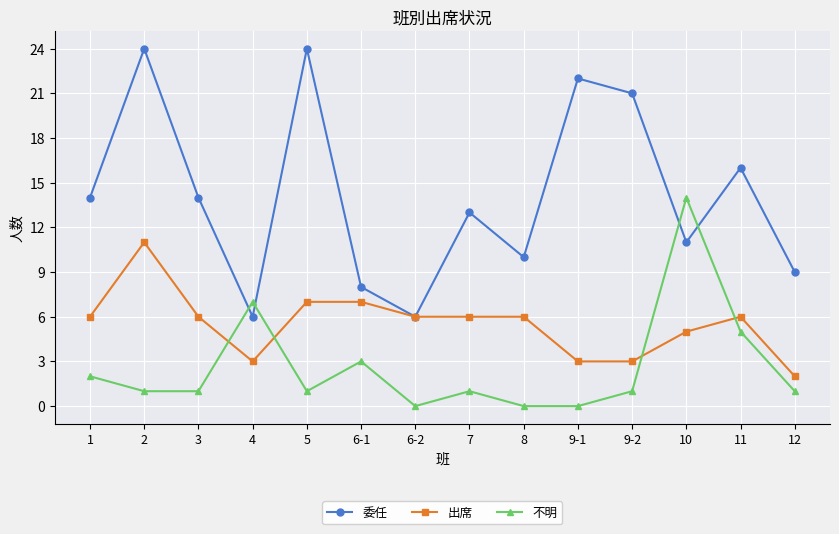

Reading right to left, transcribe all the data shown in this chart.

委任: 9	16	11	21	22	10	13	6	8	24	6	14	24	14
出席: 2	6	5	3	3	6	6	6	7	7	3	6	11	6
不明: 1	5	14	1	0	0	1	0	3	1	7	1	1	2